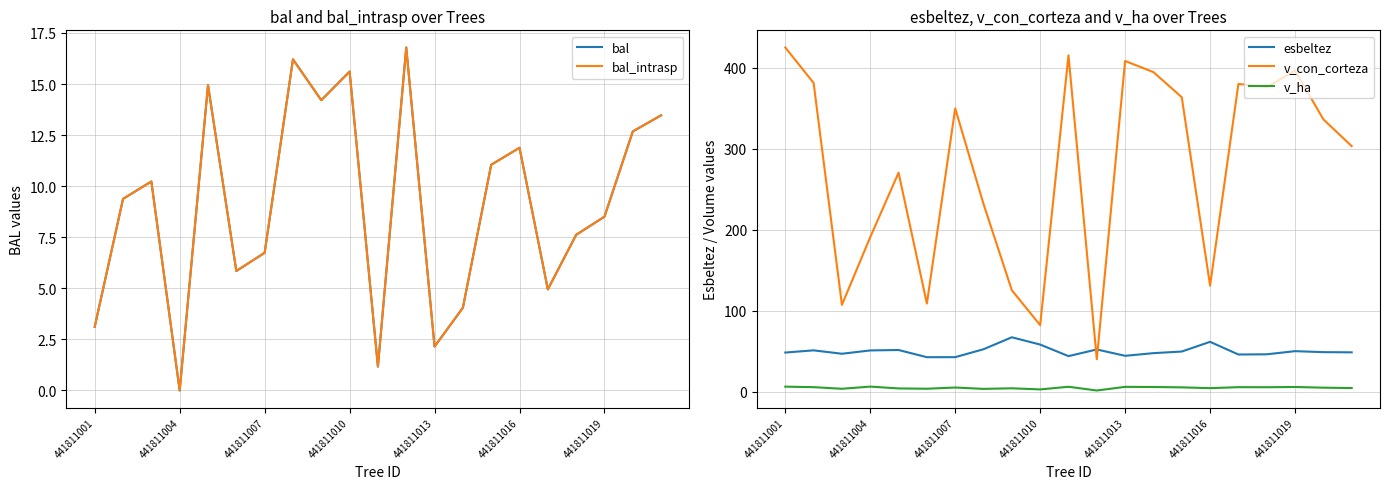

What is the highest value of the v_ha series?

6.1